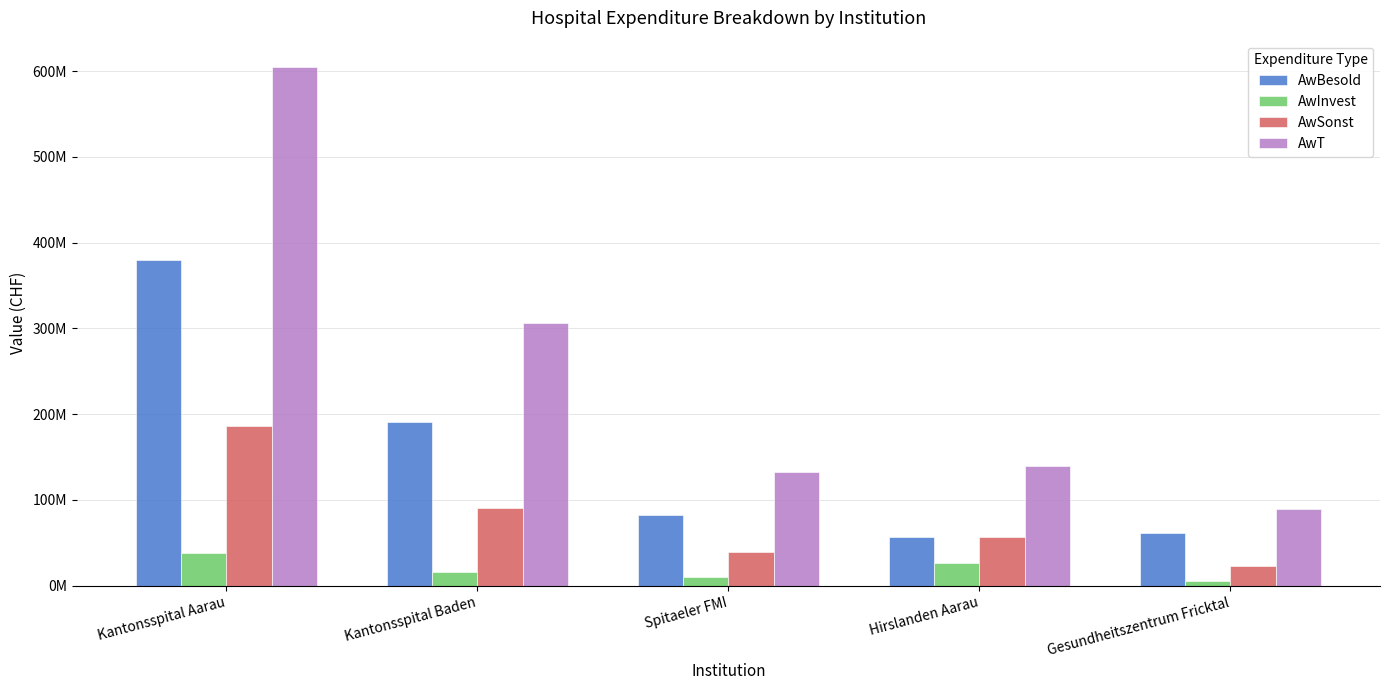

Are the bars horizontal?

No